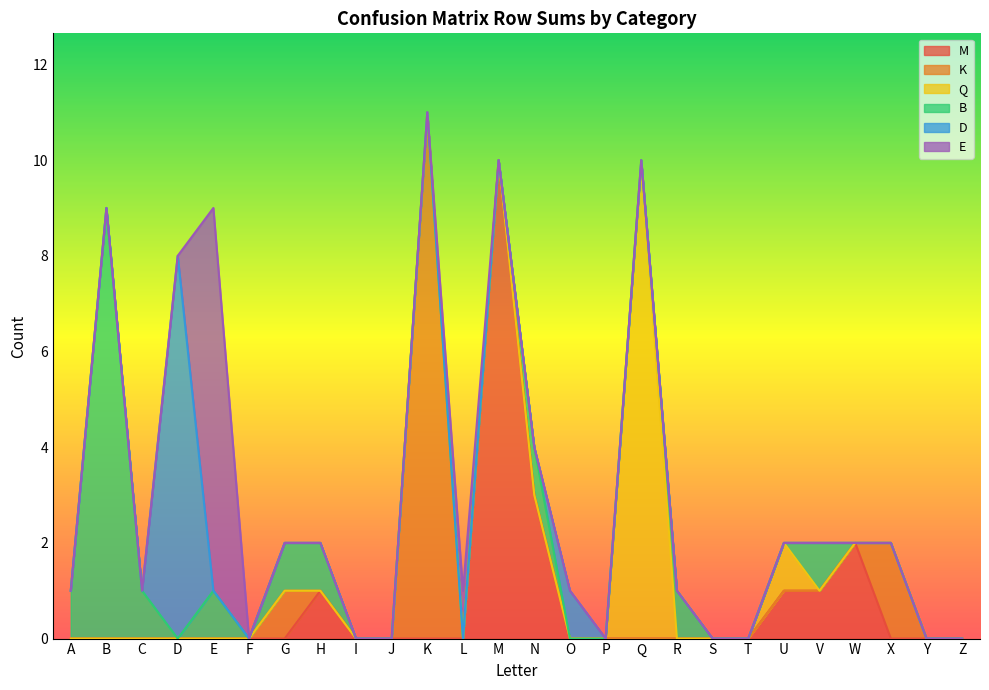

True or false: E and D intersect in this chart.

True